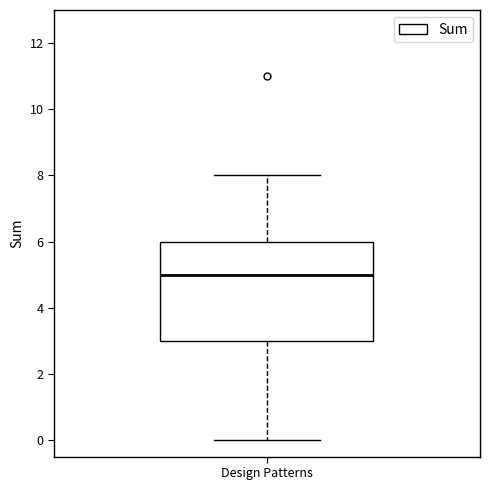

Transcribe this box plot: give where the median line is, the range the box spans, and where the two whiskers end, as read against the y-axis. The values are not printed on the chart, so give them approximately, as read against the axis.

median 5, box 3 to 6, whiskers 0 to 8